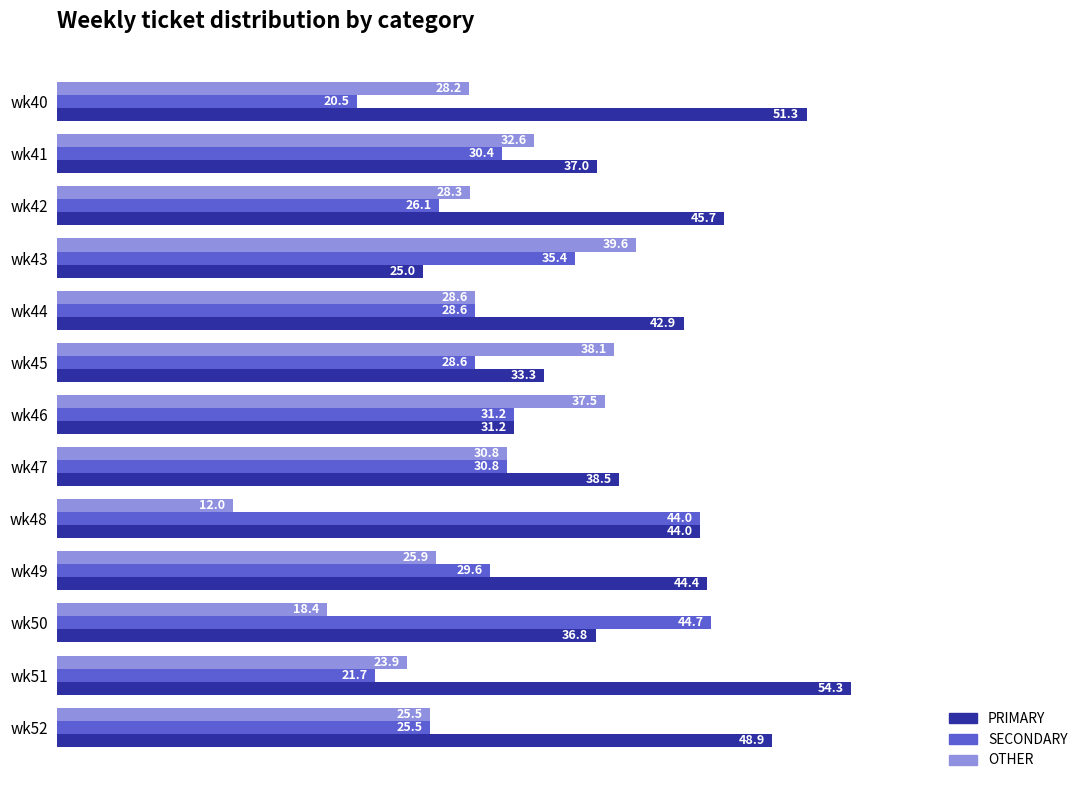

Rank the series by their average value, from highest to lowest.

PRIMARY, SECONDARY, OTHER